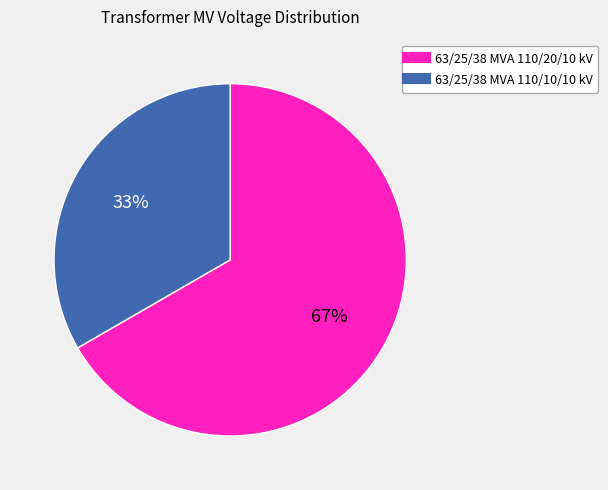

What is the largest slice in the pie chart?

63/25/38 MVA 110/20/10 kV